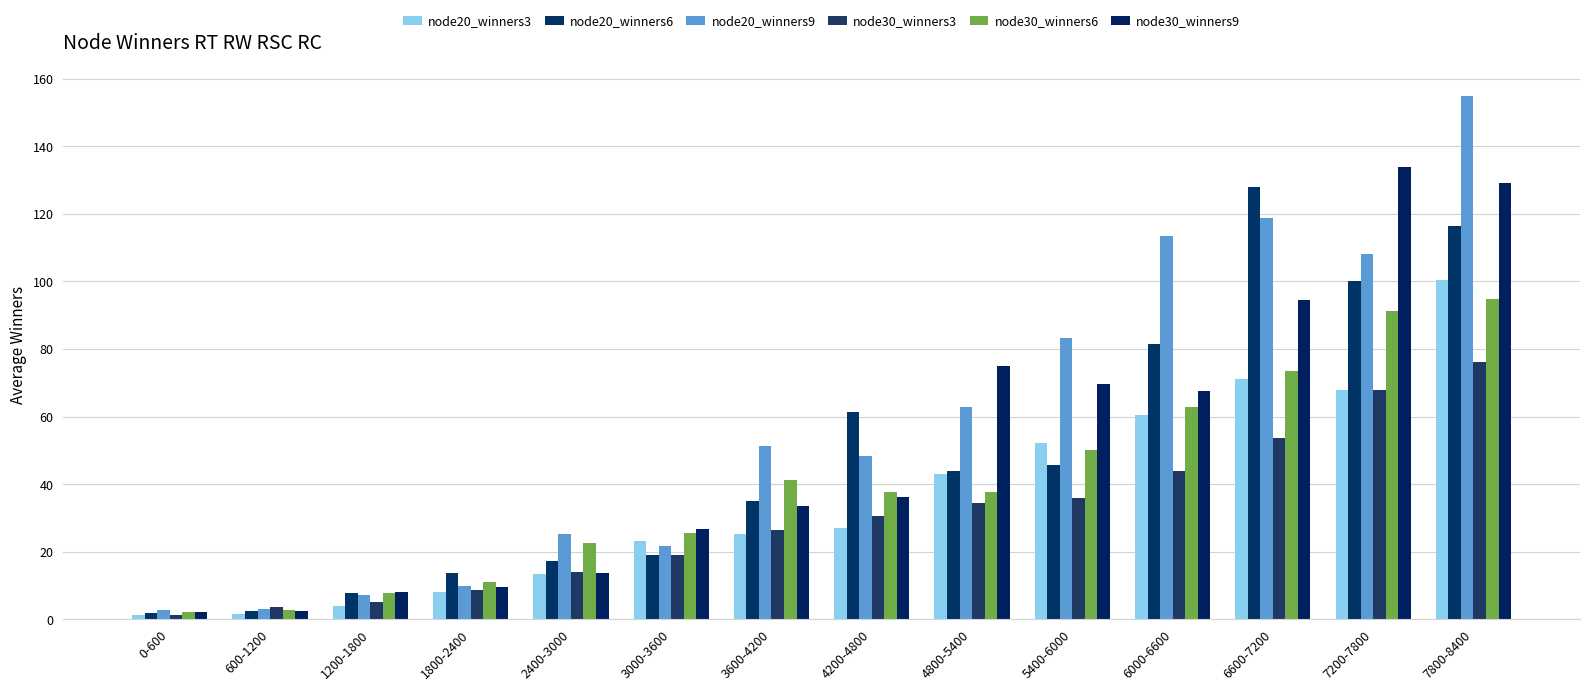

At which label does node30_winners9 first exceed 36?

4200-4800